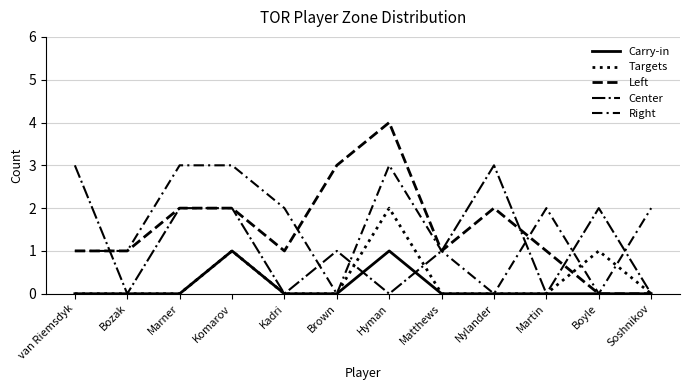

At which category does Left reach its first local peak?

Hyman